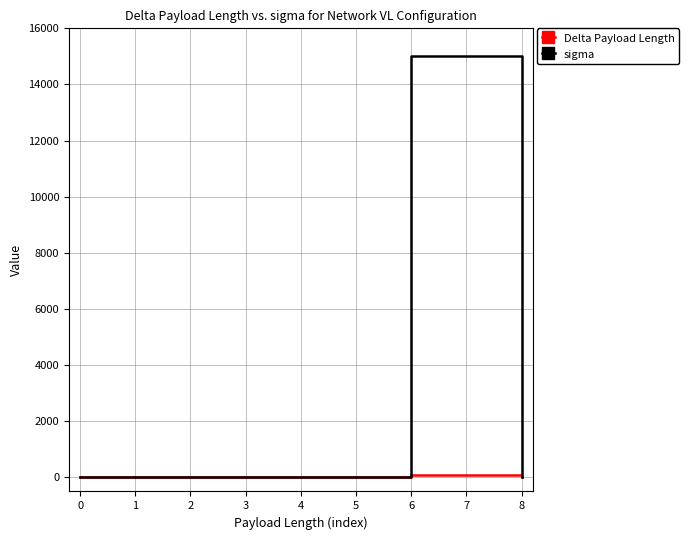

Rank the series at 7 from highest to lowest value.

sigma, Delta Payload Length